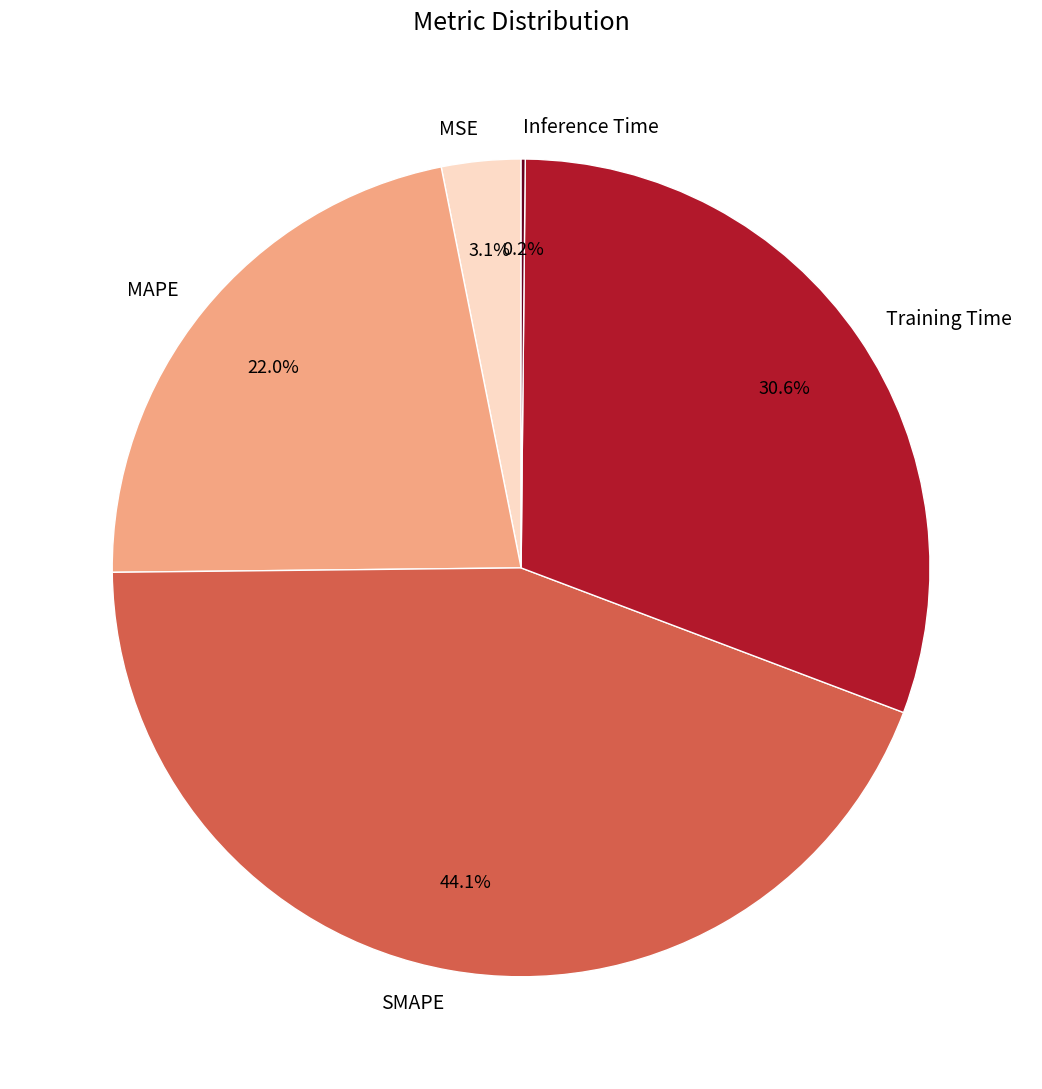

To the nearest percent, what is the difference between the largest and smallest slice percentages?

44%